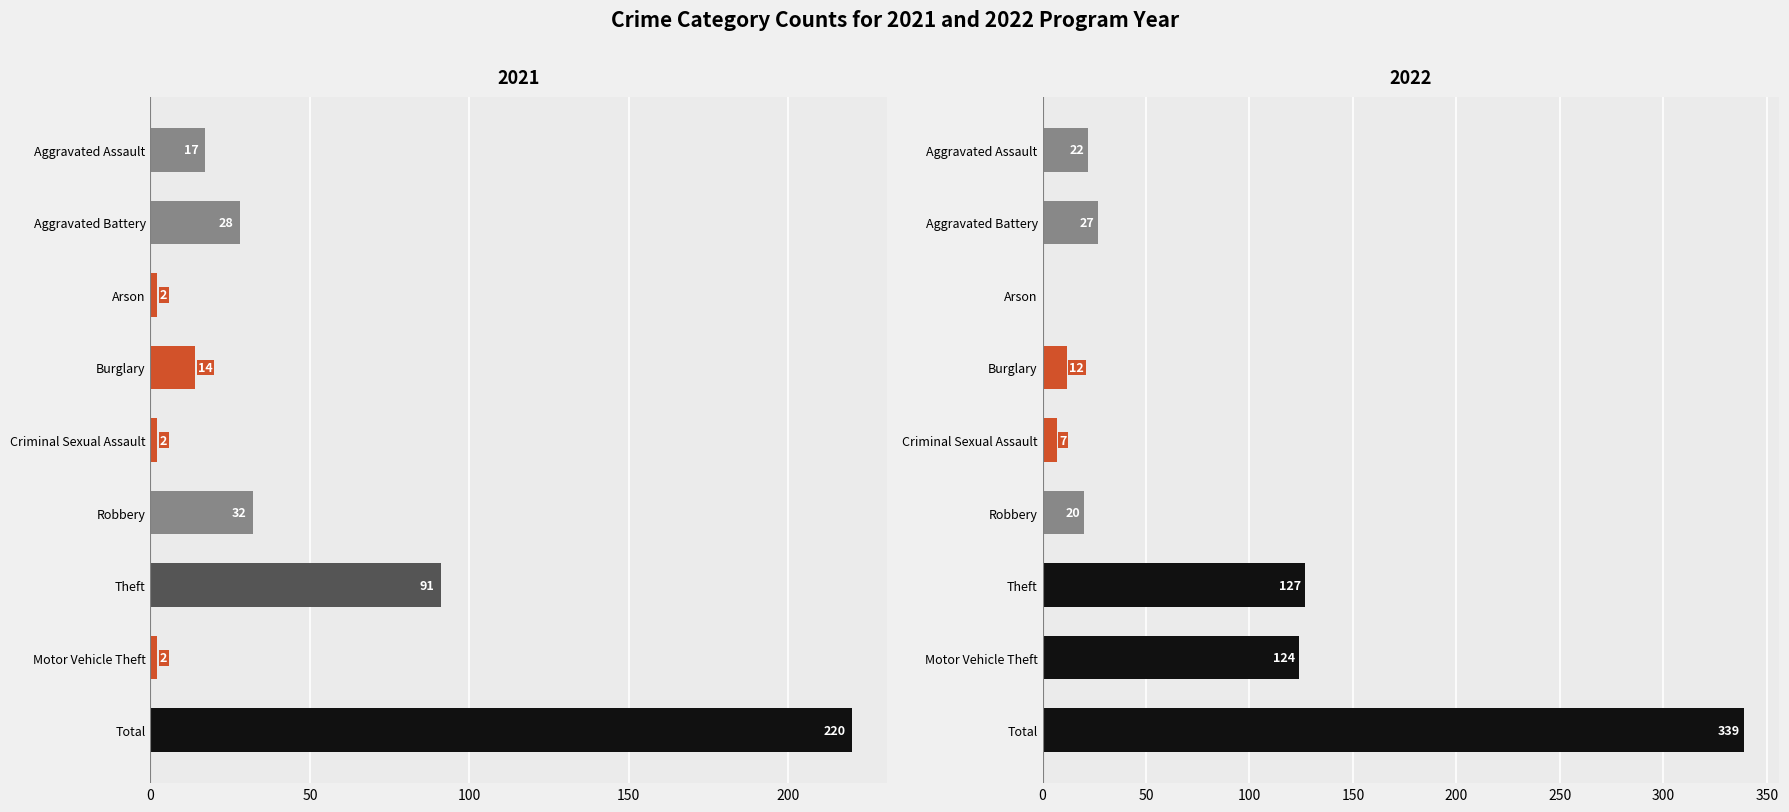

Which category has the highest value in the 2021 series?

Total